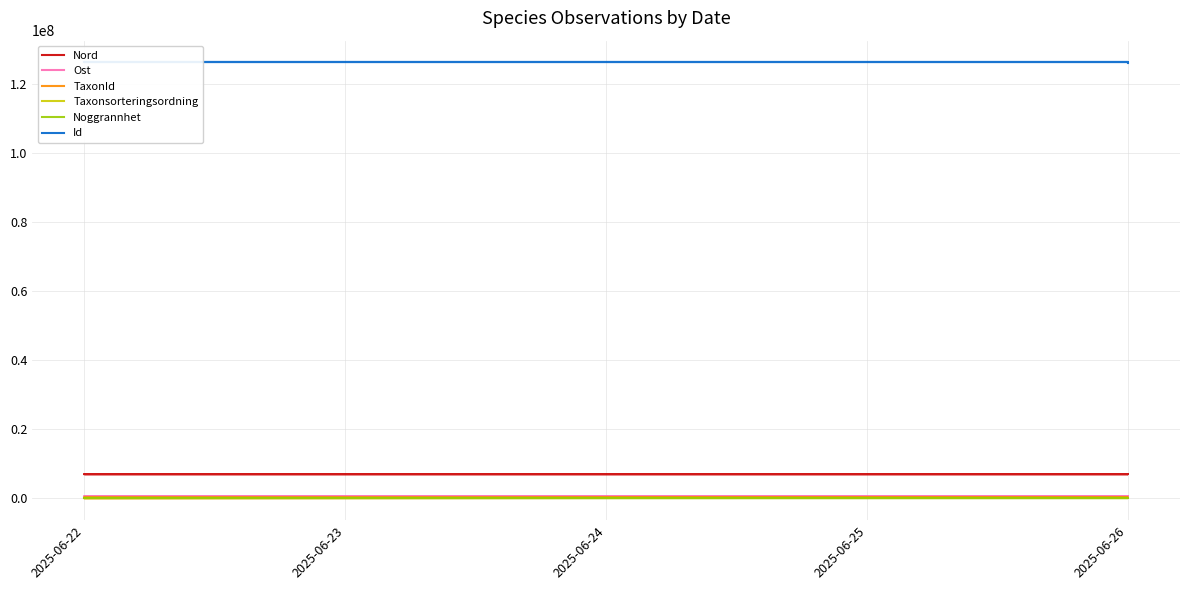

What is the lowest value of the Nord series?

7020679